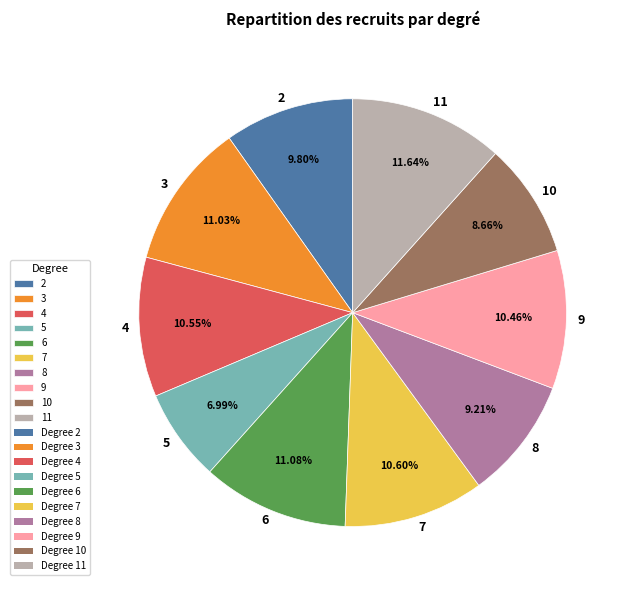

Is there any slice that represents more than half of the pie?

No